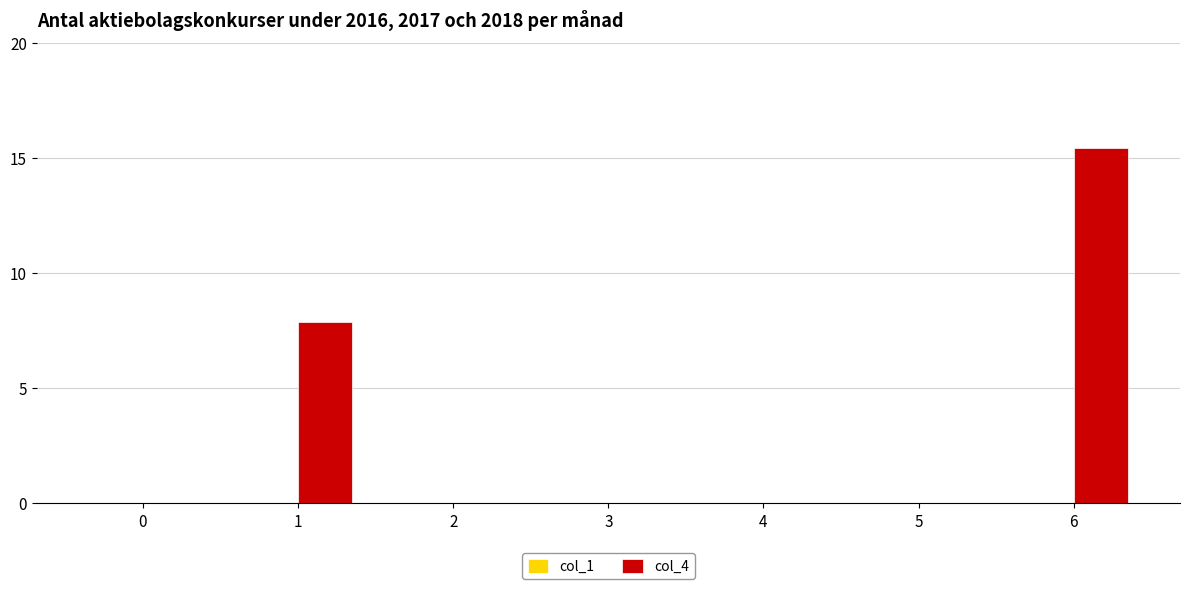

The chart shows a value of 10.3 at 0. True or false?

False